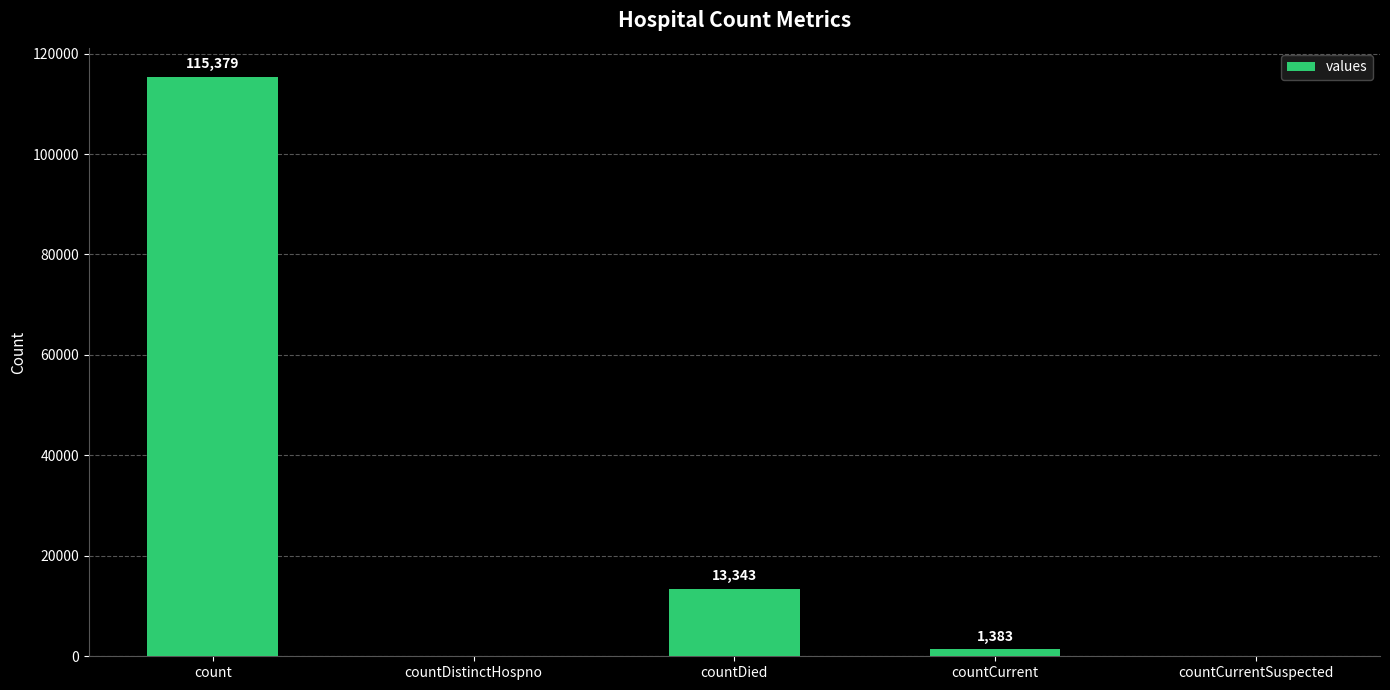

What value does the data have at countDied, to the nearest 100?

13300